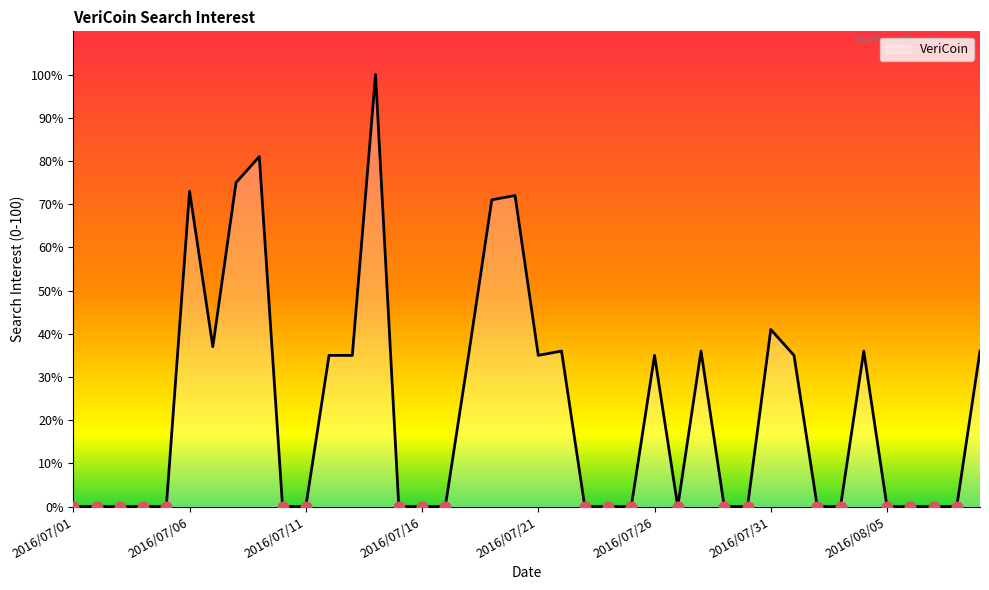

What is the difference between the maximum and minimum values?

100